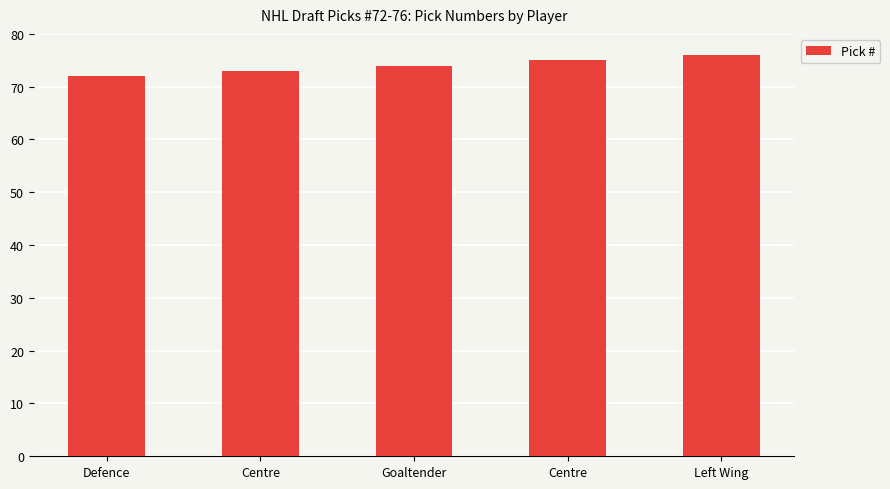

Does the chart contain any negative values?

No